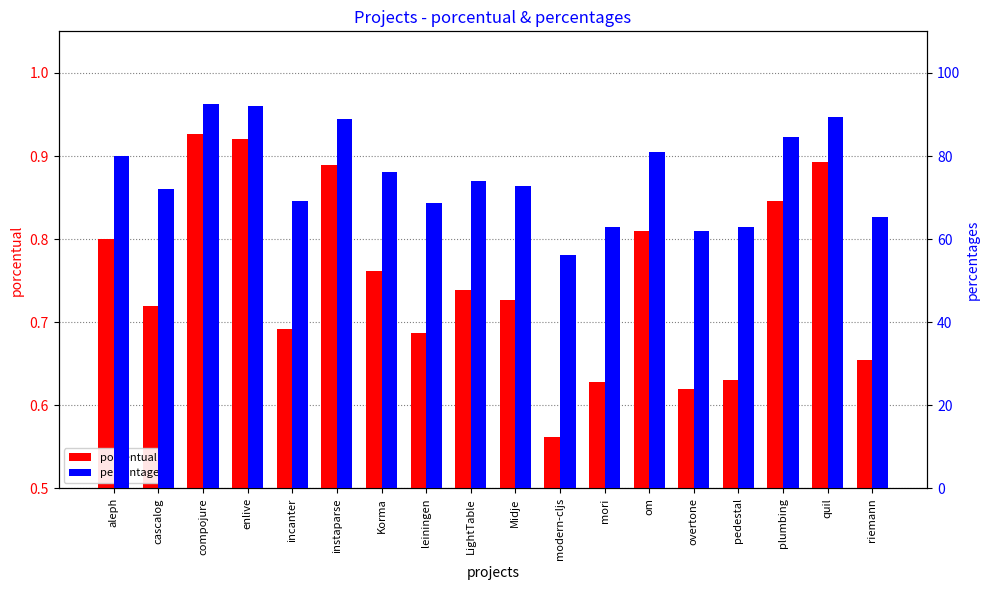

Which series has the largest total across all categories?

percentages